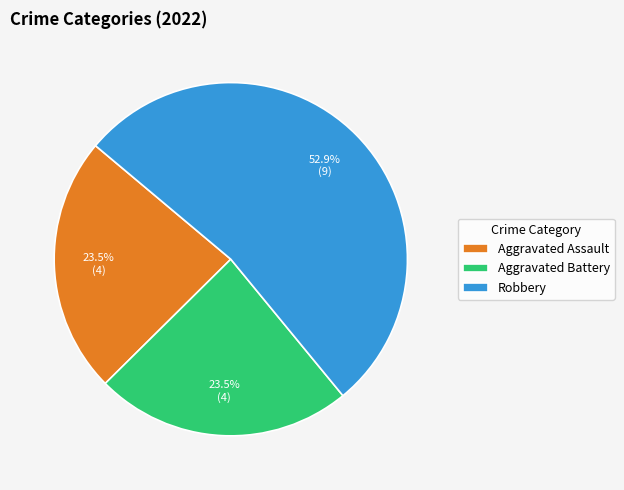

To the nearest percent, what is the average slice percentage?

33%